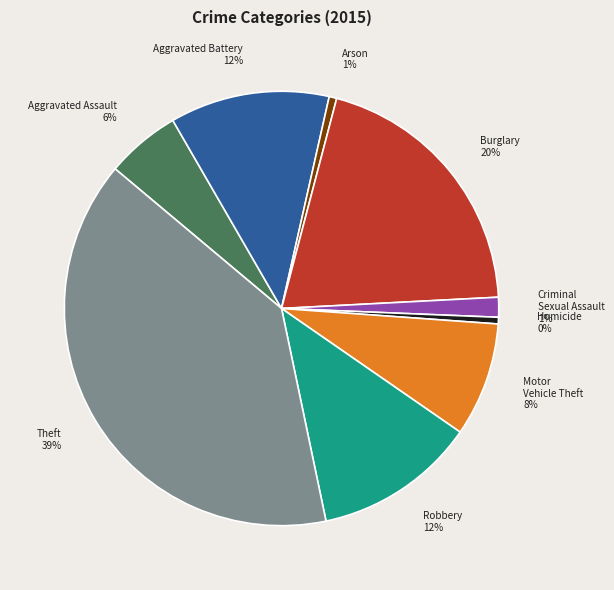

Does any single category account for the majority?

No